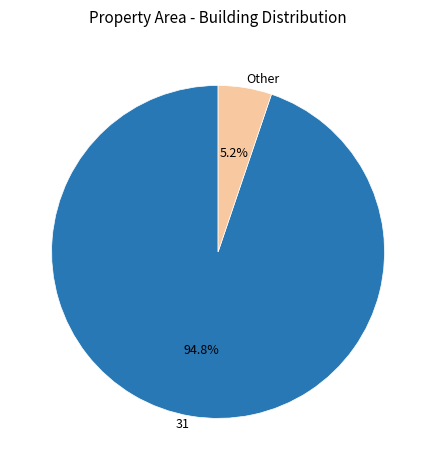

Is the sum of Other and 31 greater than half?

Yes